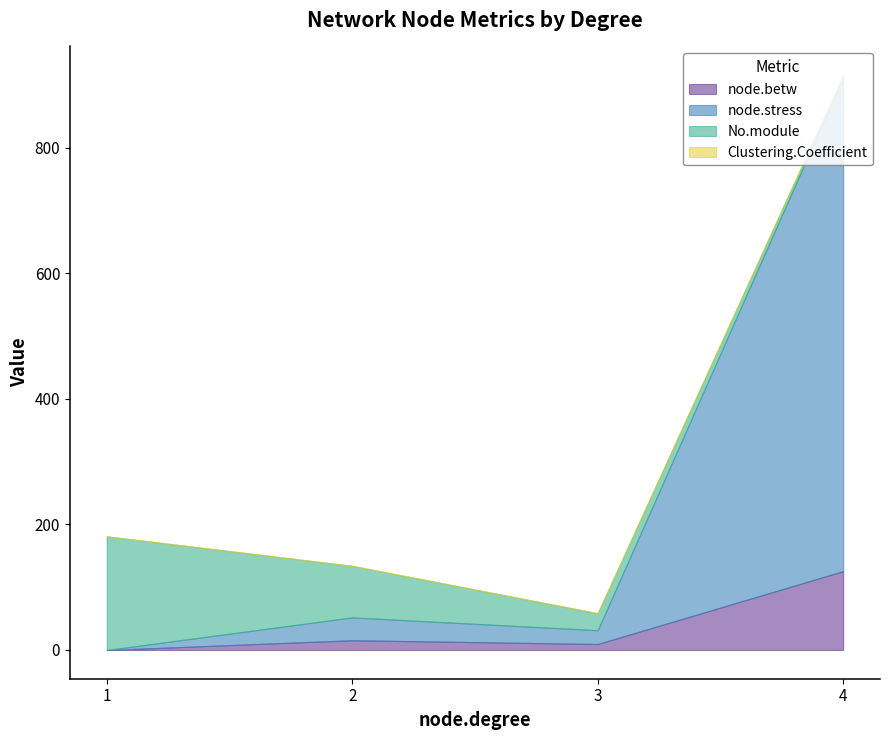

What are all the series names shown in the legend?

node.betw, node.stress, No.module, Clustering.Coefficient